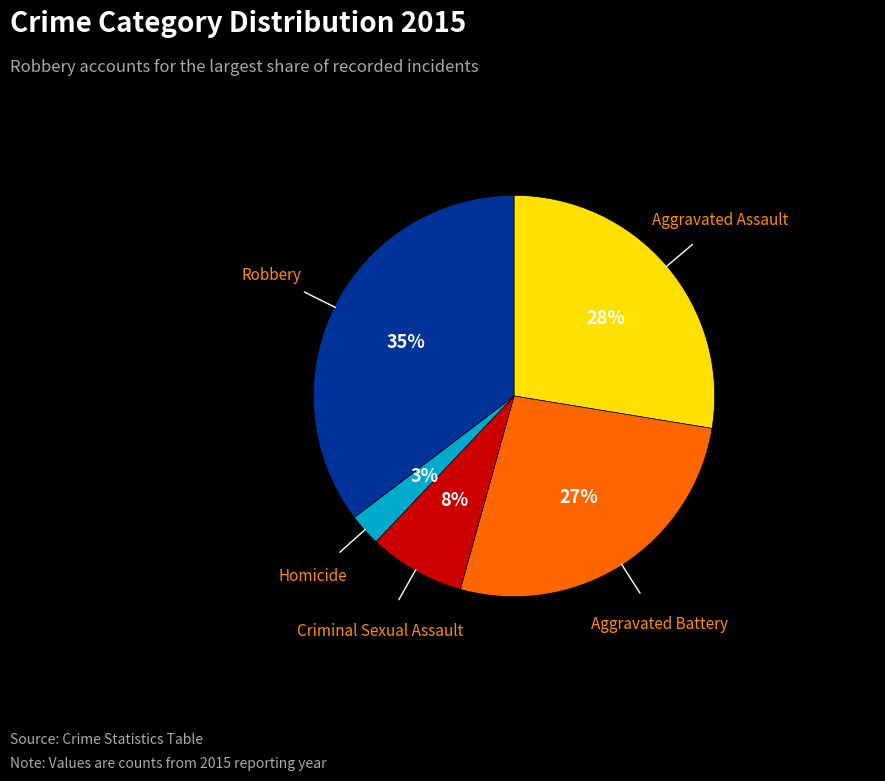

Which slice is the smallest?

Homicide